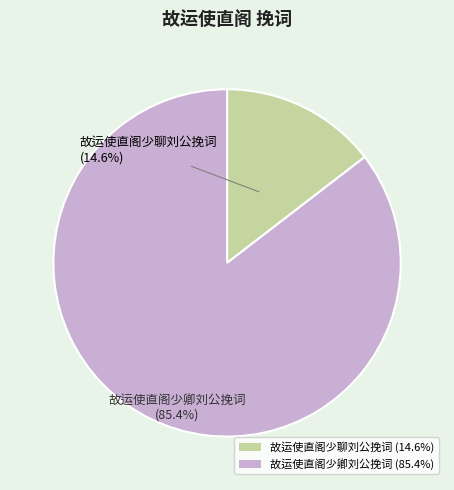

Which category accounts for the majority?

故运使直阁少卿刘公挽词